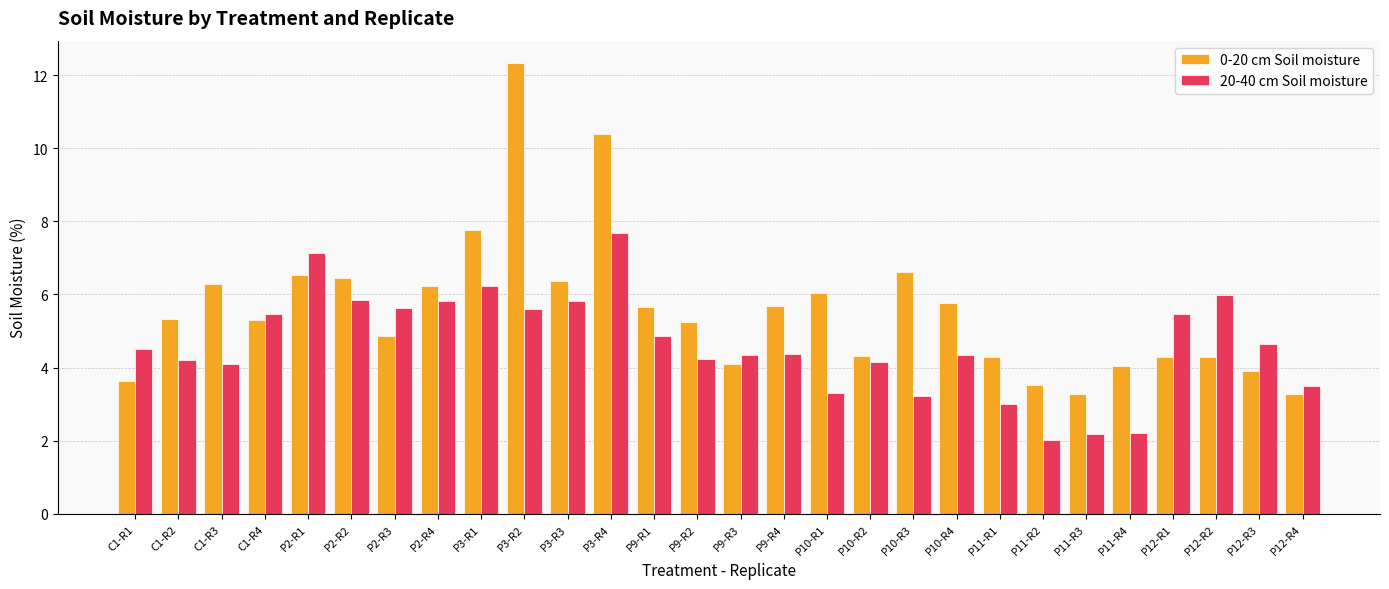

What is the highest value of the 0-20 cm Soil moisture series?

12.3